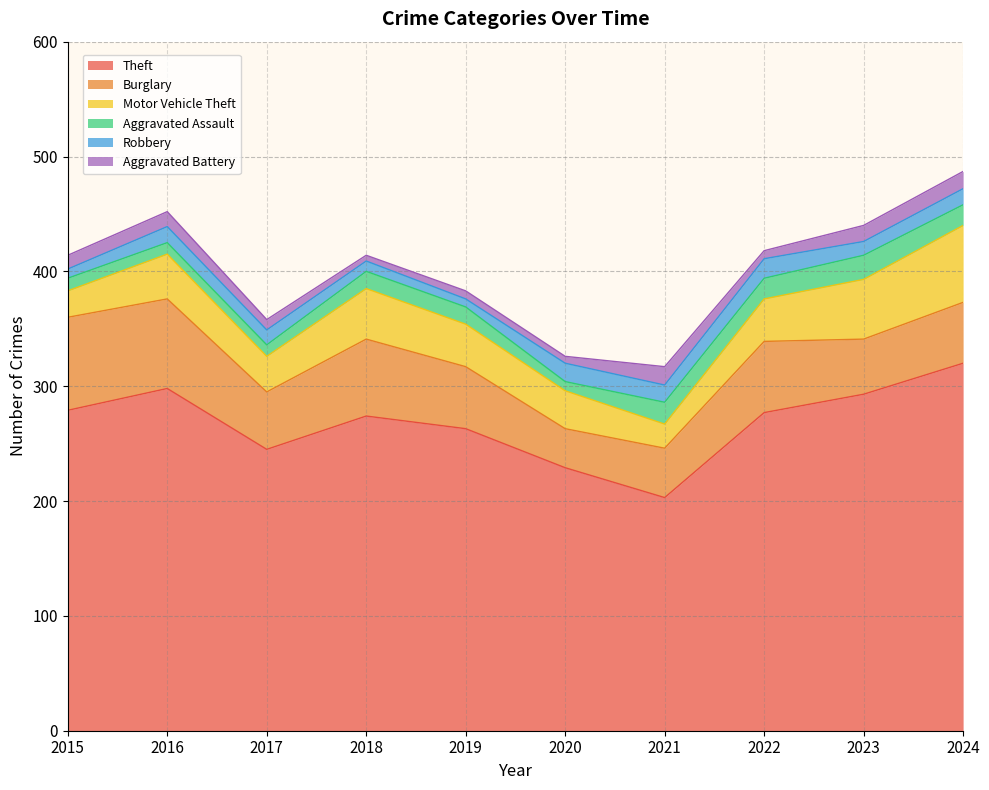

What is the average value of the Aggravated Battery series?

10